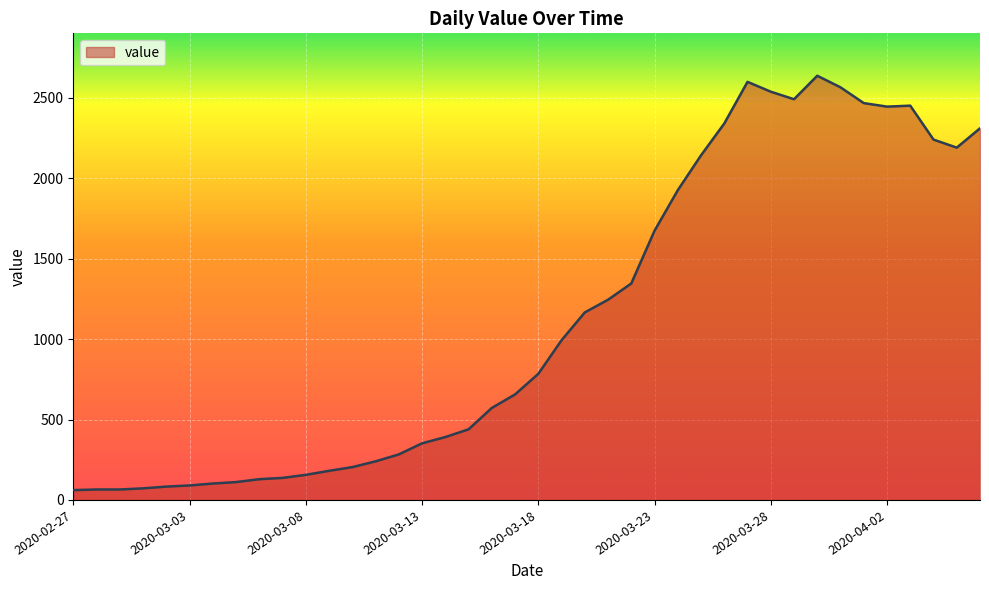

Does the chart display data point markers on the line(s)?

No